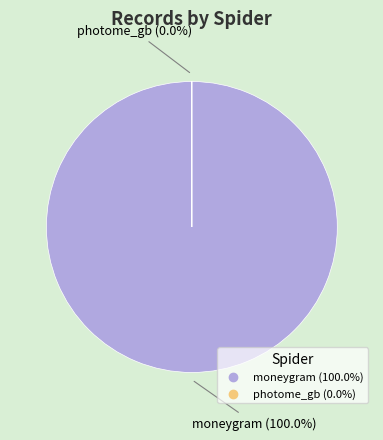

To the nearest percent, what percentage of the pie is moneygram?

100%